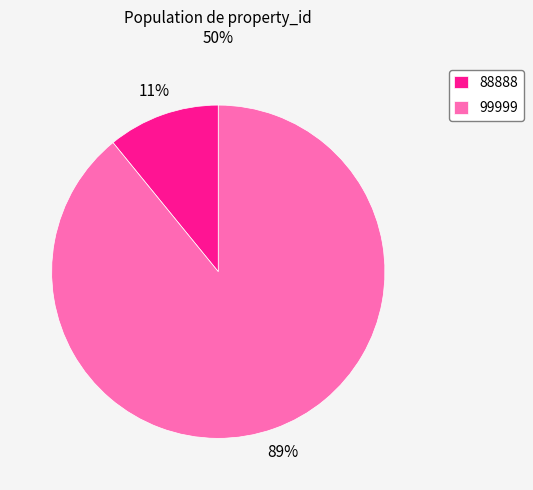

Between 99999 and 88888, which is larger?

99999